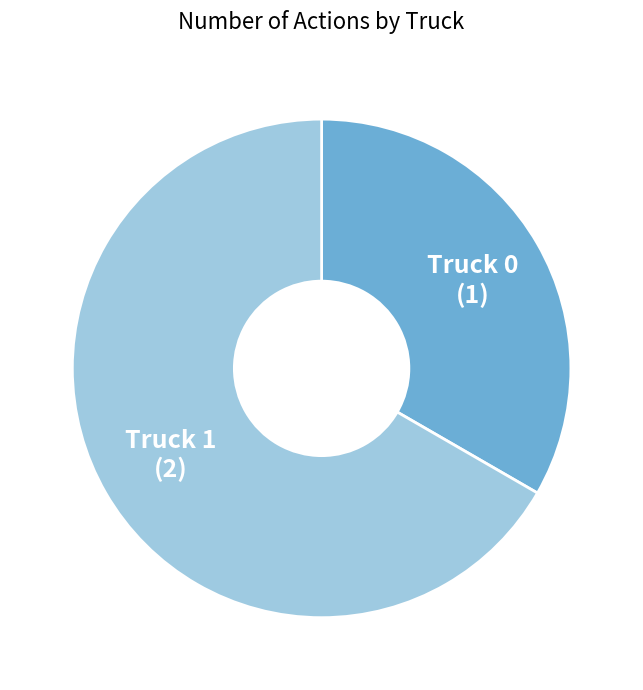

How many slices are in this pie chart?

2